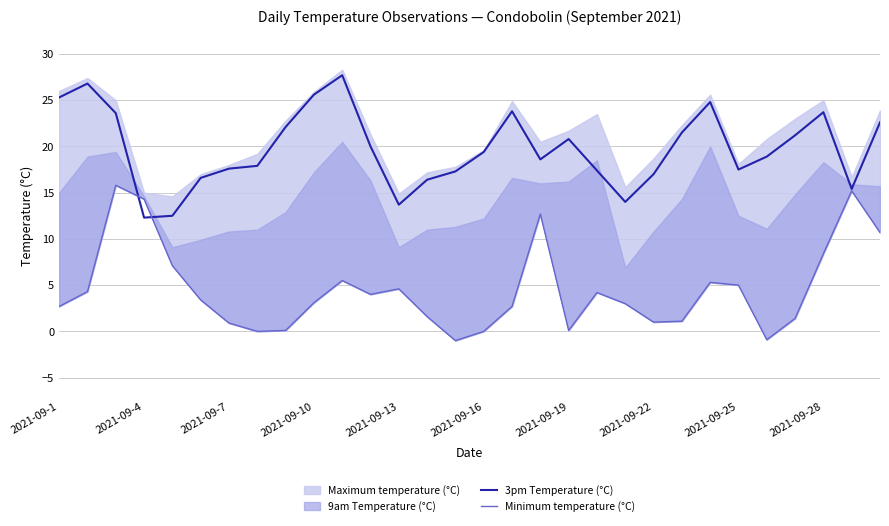

What is the lowest value of the 3pm Temperature (°C) series?

12.3